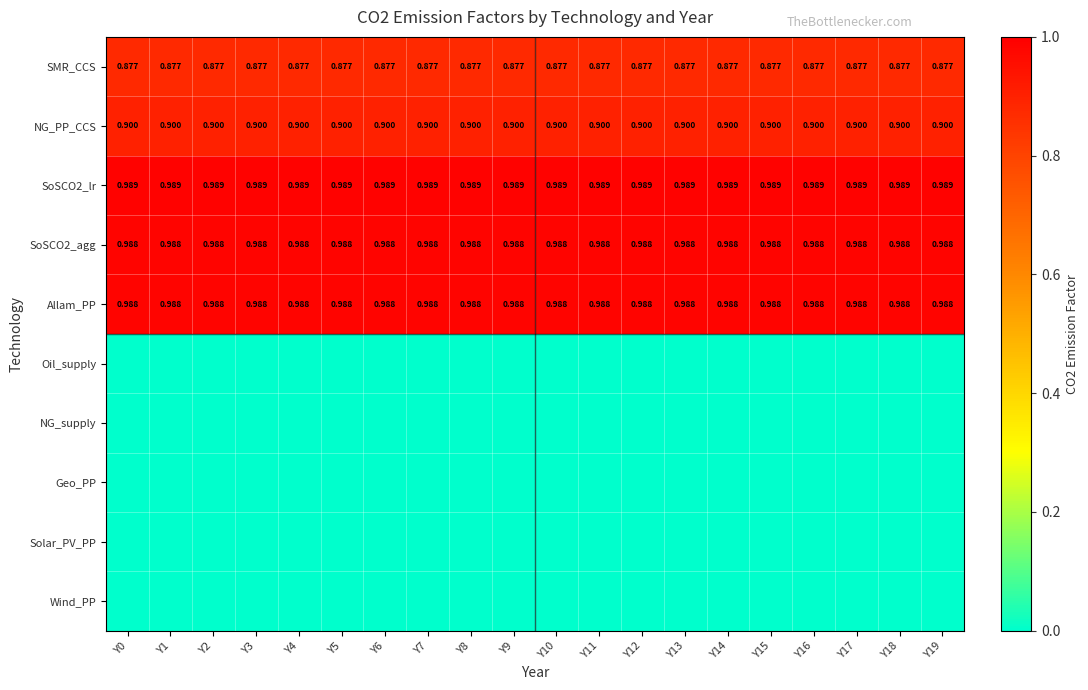

Which has a higher value, Y10 or Y13?

Y10